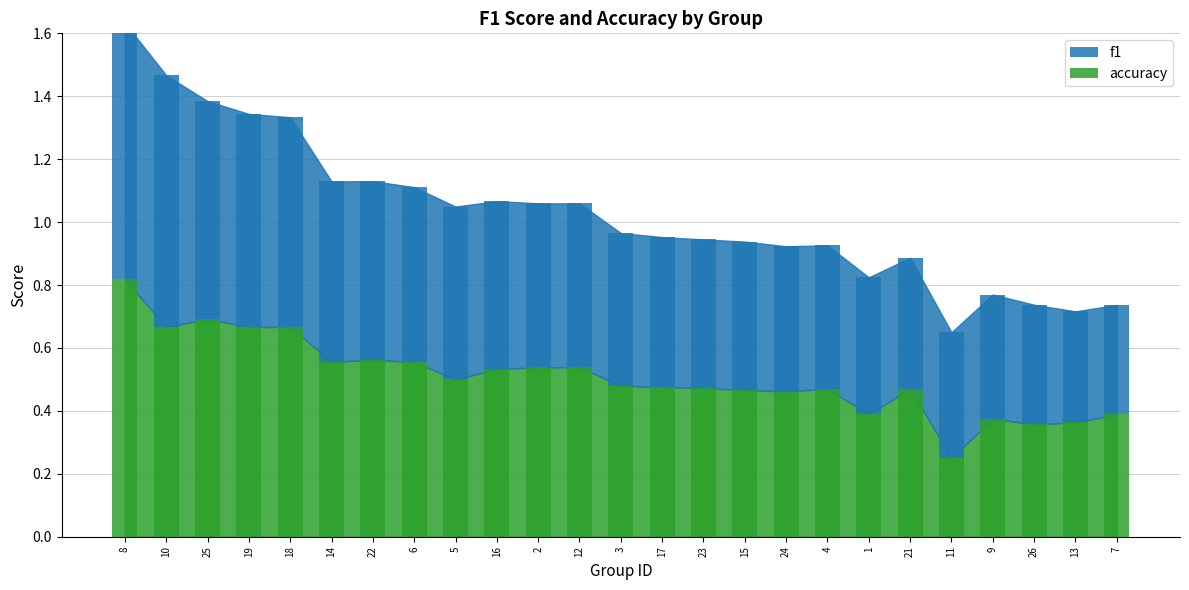

At how many categories does at least one series exceed 0?

25